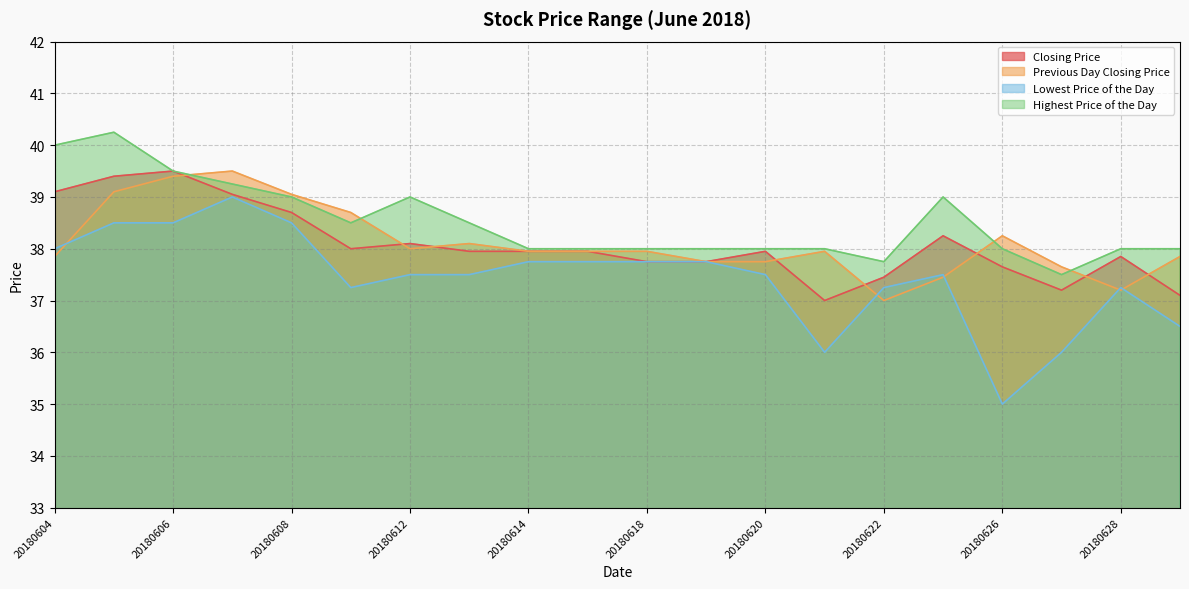

Reading left to right, list all the values displayed in this chart.

Closing Price: 20180604=39.1	20180605=39.4	20180606=39.5	20180607=39.0	20180608=38.7	20180611=38.0	20180612=38.1	20180613=38.0	20180614=38.0	20180615=38.0	20180618=37.8	20180619=37.8	20180620=38.0	20180621=37.0	20180622=37.5	20180625=38.2	20180626=37.6	20180627=37.2	20180628=37.9	20180629=37.1
Previous Day Closing Price: 20180604=37.9	20180605=39.1	20180606=39.4	20180607=39.5	20180608=39.0	20180611=38.7	20180612=38.0	20180613=38.1	20180614=38.0	20180615=38.0	20180618=38.0	20180619=37.8	20180620=37.8	20180621=38.0	20180622=37.0	20180625=37.5	20180626=38.2	20180627=37.6	20180628=37.2	20180629=37.9
Lowest Price of the Day: 20180604=38.0	20180605=38.5	20180606=38.5	20180607=39.0	20180608=38.5	20180611=37.2	20180612=37.5	20180613=37.5	20180614=37.8	20180615=37.8	20180618=37.8	20180619=37.8	20180620=37.5	20180621=36.0	20180622=37.2	20180625=37.5	20180626=35.0	20180627=36.0	20180628=37.2	20180629=36.5
Highest Price of the Day: 20180604=40.0	20180605=40.2	20180606=39.5	20180607=39.2	20180608=39.0	20180611=38.5	20180612=39.0	20180613=38.5	20180614=38.0	20180615=38.0	20180618=38.0	20180619=38.0	20180620=38.0	20180621=38.0	20180622=37.8	20180625=39.0	20180626=38.0	20180627=37.5	20180628=38.0	20180629=38.0